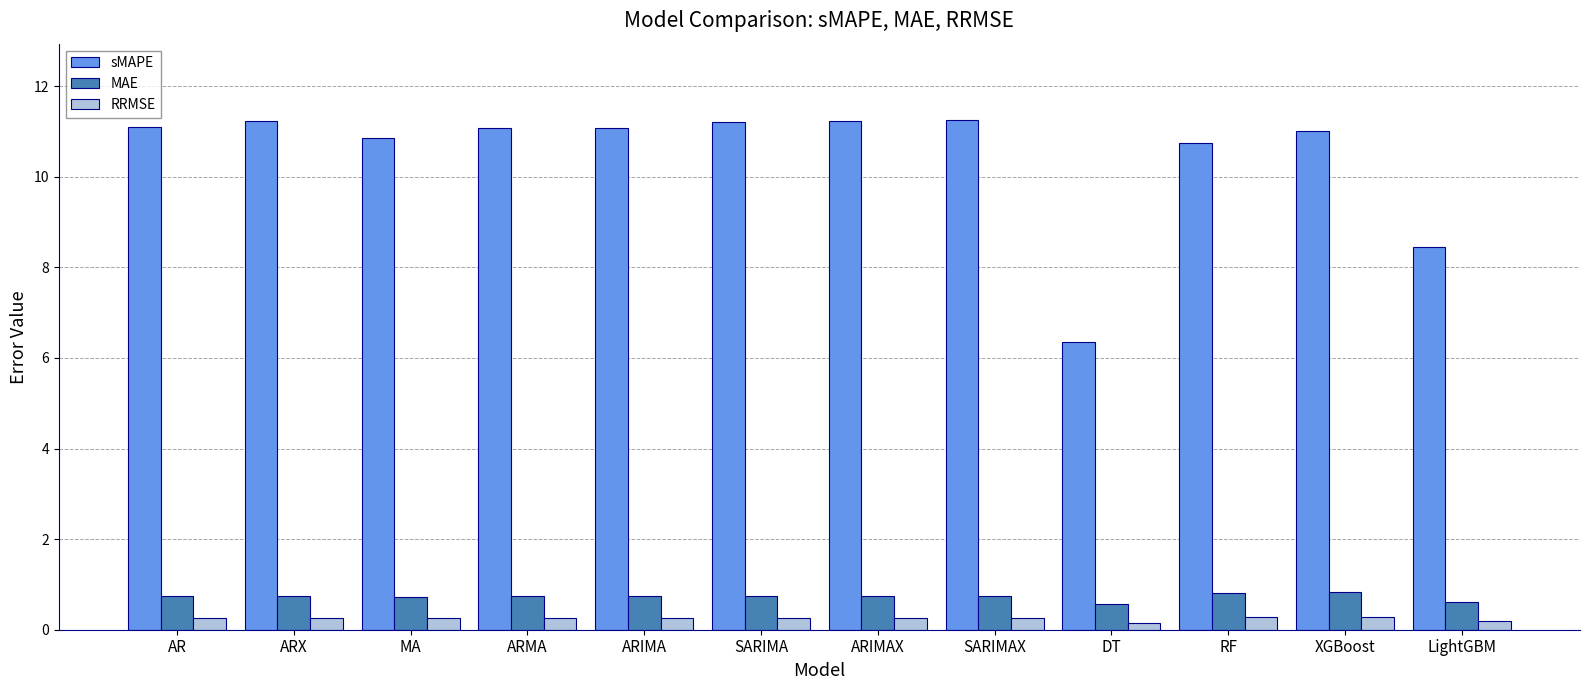

Is it true that sMAPE equals 14.8 at SARIMAX?

False